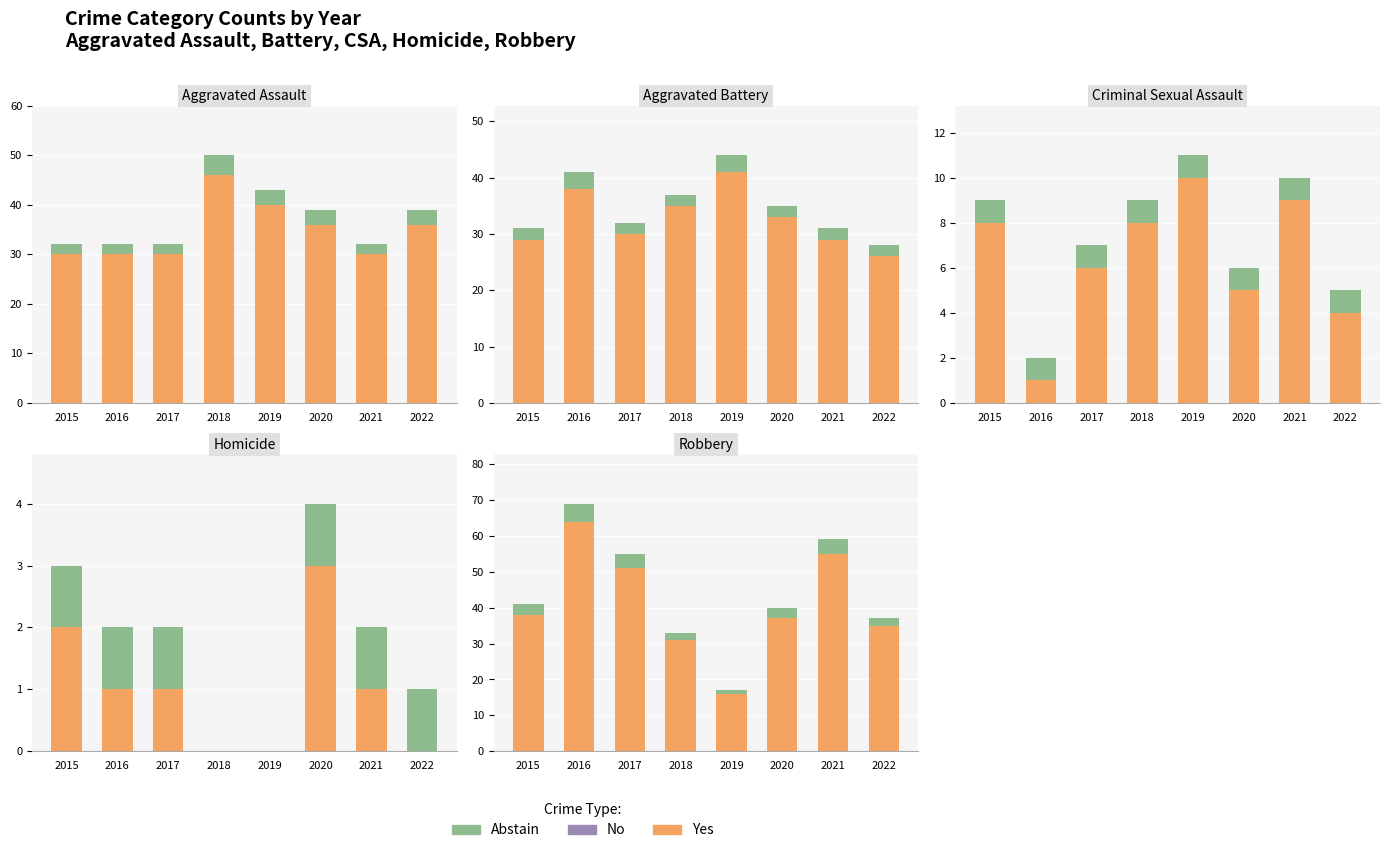

What is the maximum value for Yes?

64